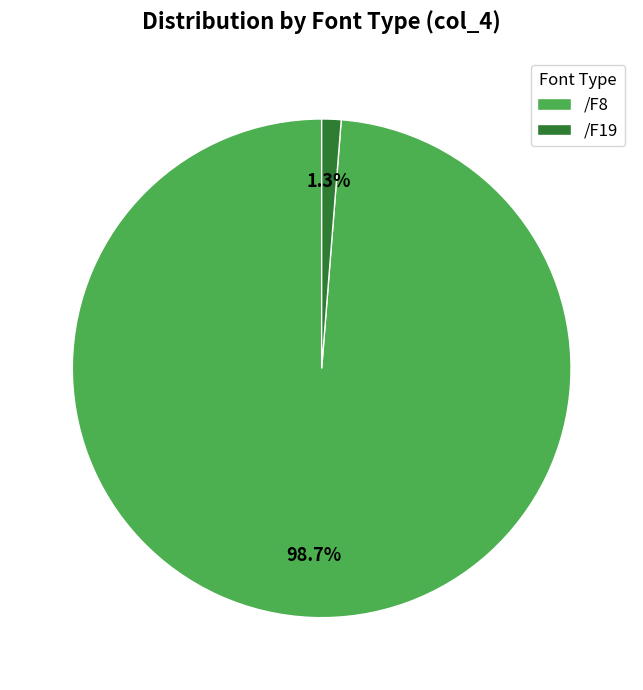

Combined, do /F19 and /F8 account for over 50%?

Yes